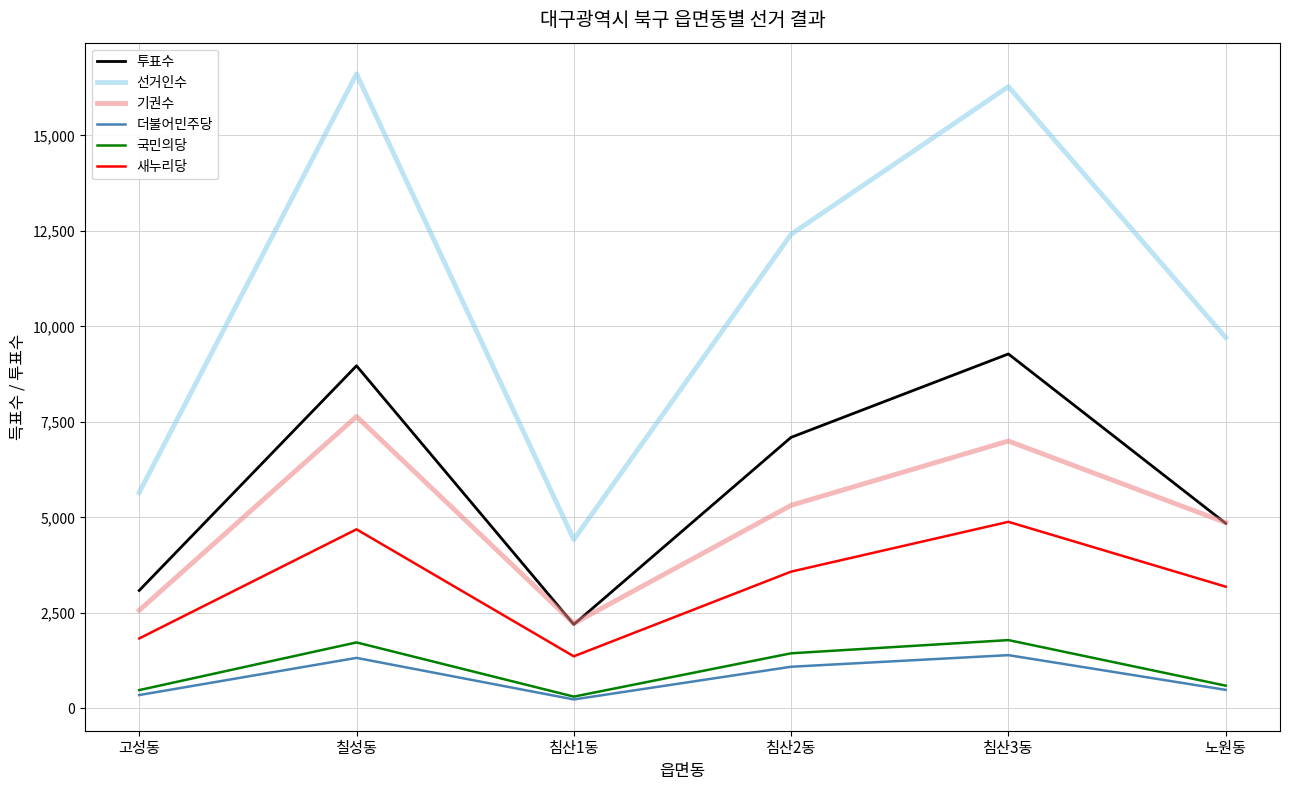

What are all the series names shown in the legend?

투표수, 선거인수, 기권수, 더불어민주당, 국민의당, 새누리당